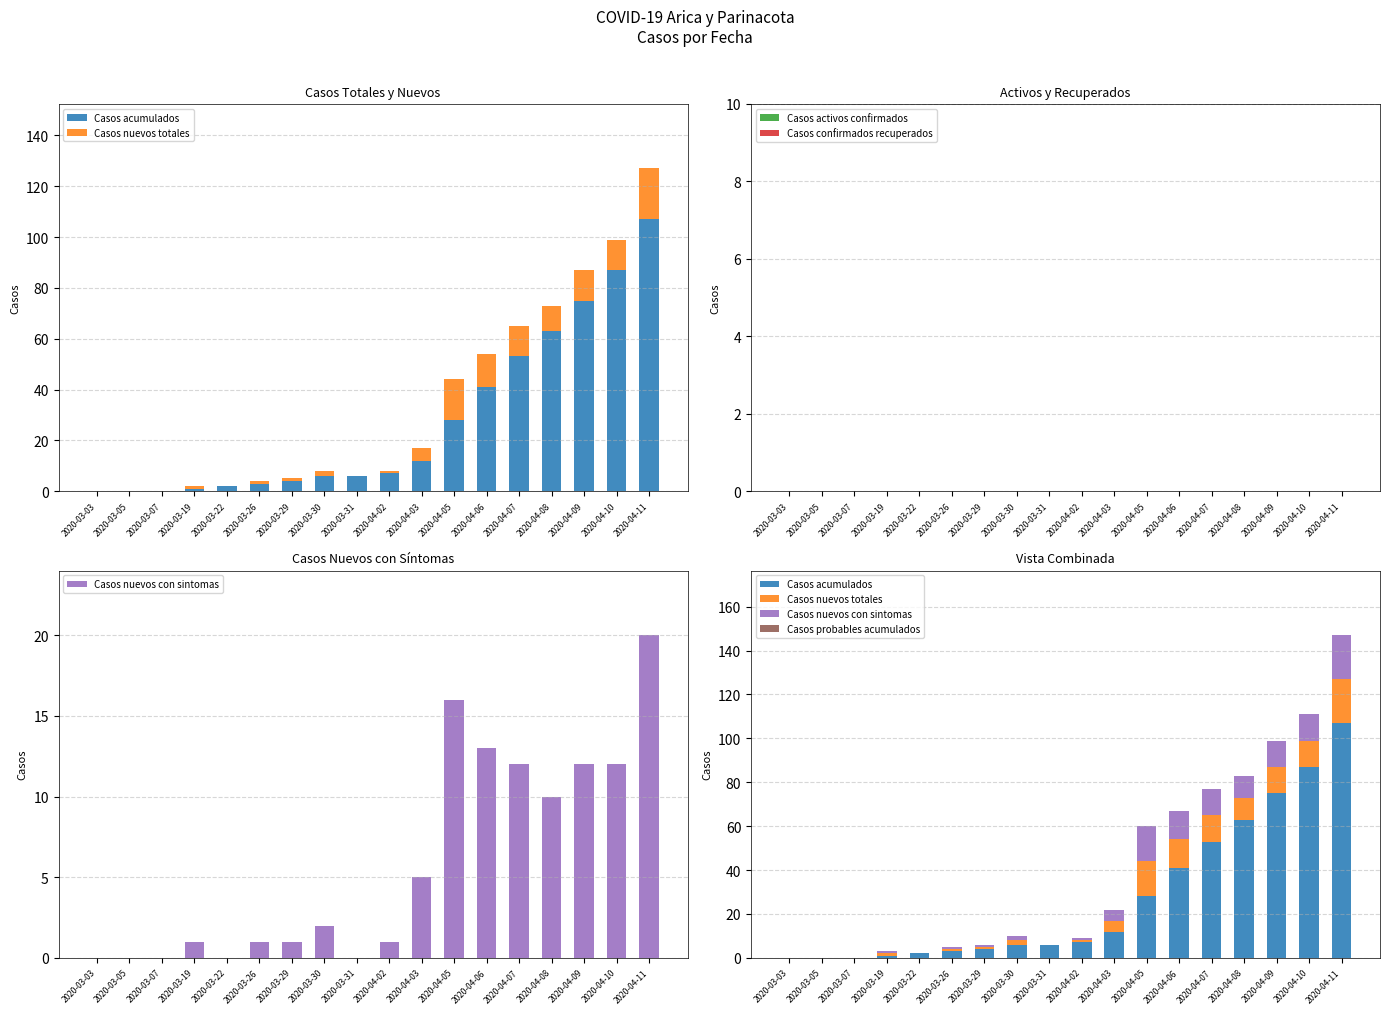

What are all the series names shown in the legend?

Casos acumulados, Casos nuevos totales, Casos activos confirmados, Casos confirmados recuperados, Casos nuevos con sintomas, Casos probables acumulados